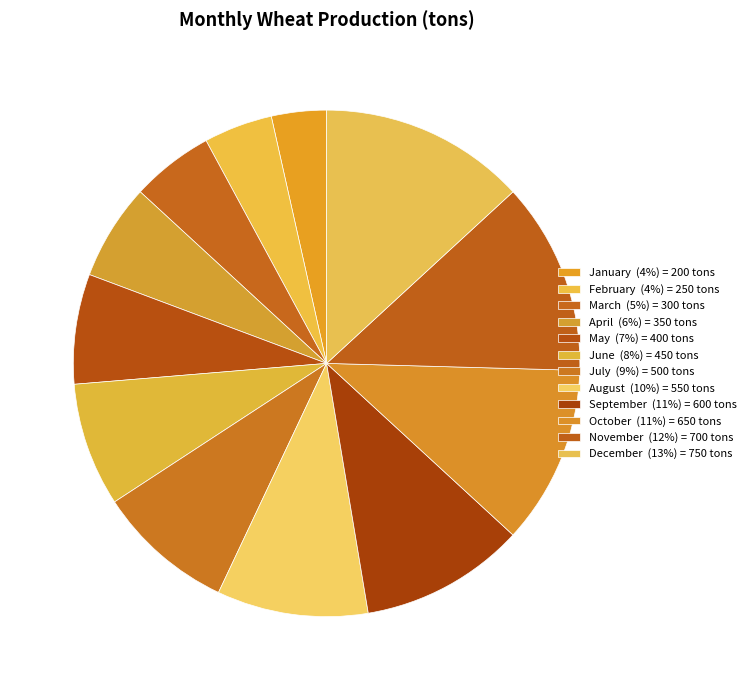

The June slice represents 8% of the pie. True or false?

True